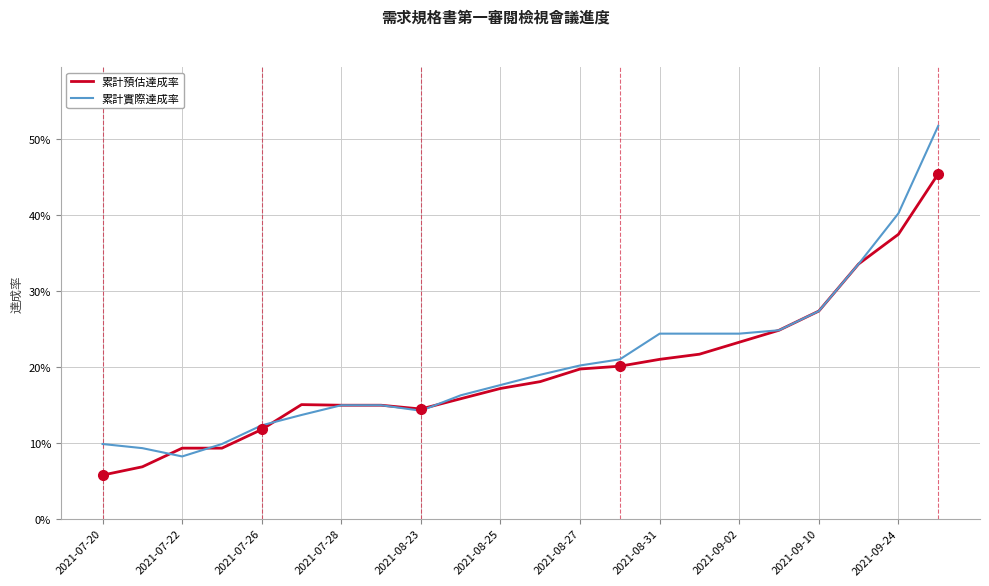

In 累計實際達成率, how many points are lower than both neighbors (excluding endpoints)?

2